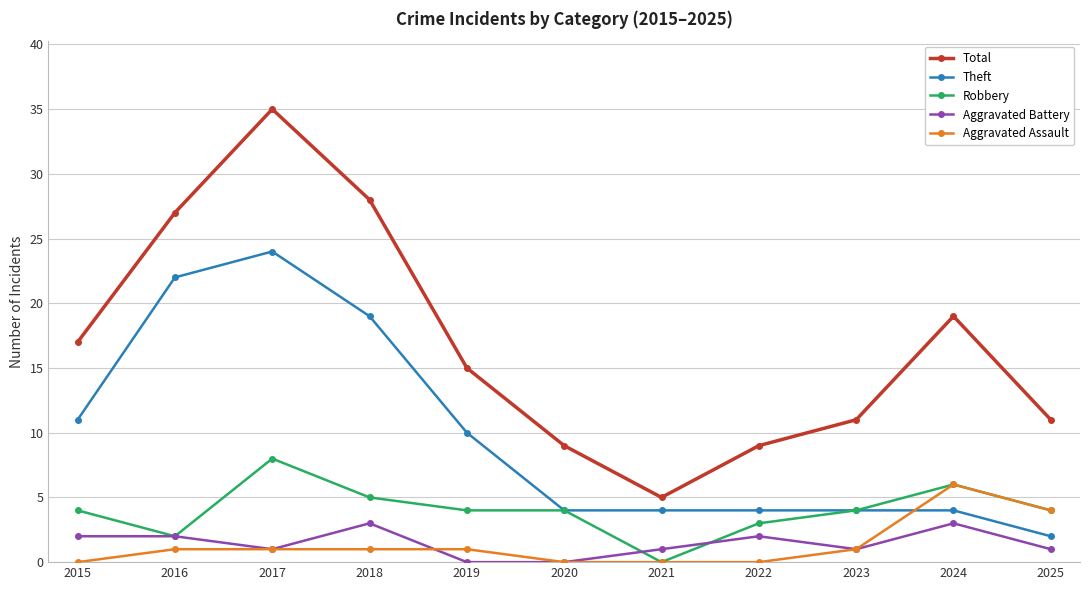

Reading right to left, what are all the values shown in this chart?

Total: 11	19	11	9	5	9	15	28	35	27	17
Theft: 2	4	4	4	4	4	10	19	24	22	11
Robbery: 4	6	4	3	0	4	4	5	8	2	4
Aggravated Battery: 1	3	1	2	1	0	0	3	1	2	2
Aggravated Assault: 4	6	1	0	0	0	1	1	1	1	0